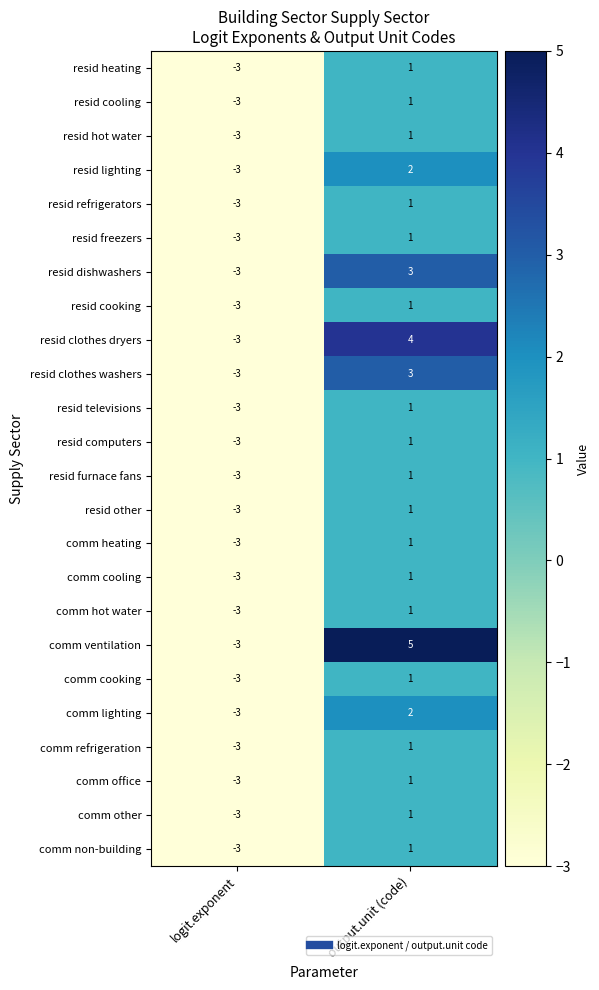

What is the difference between the comm refrigeration values at logit.exponent and output.unit (code)?

4